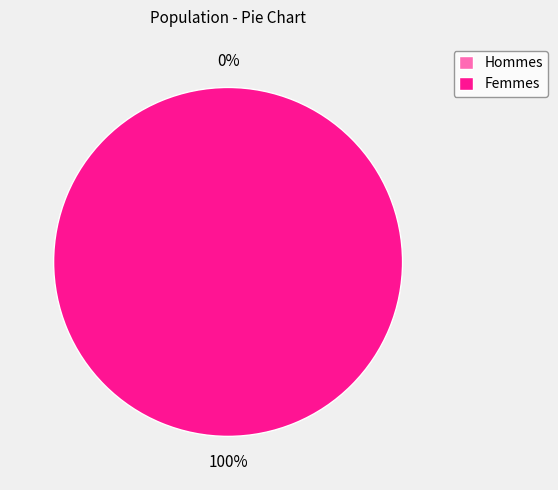

Which has a higher value, 0 or 1?

1